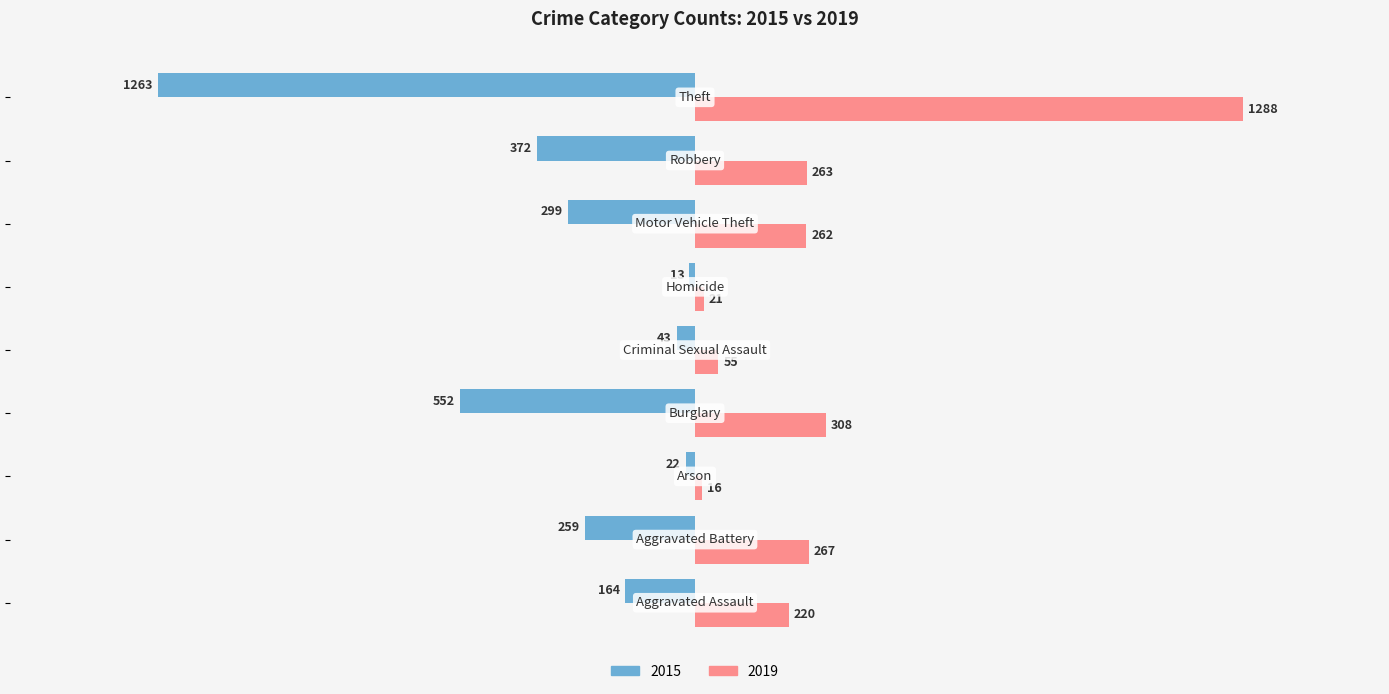

Rank the series by their maximum value, from highest to lowest.

2019, 2015